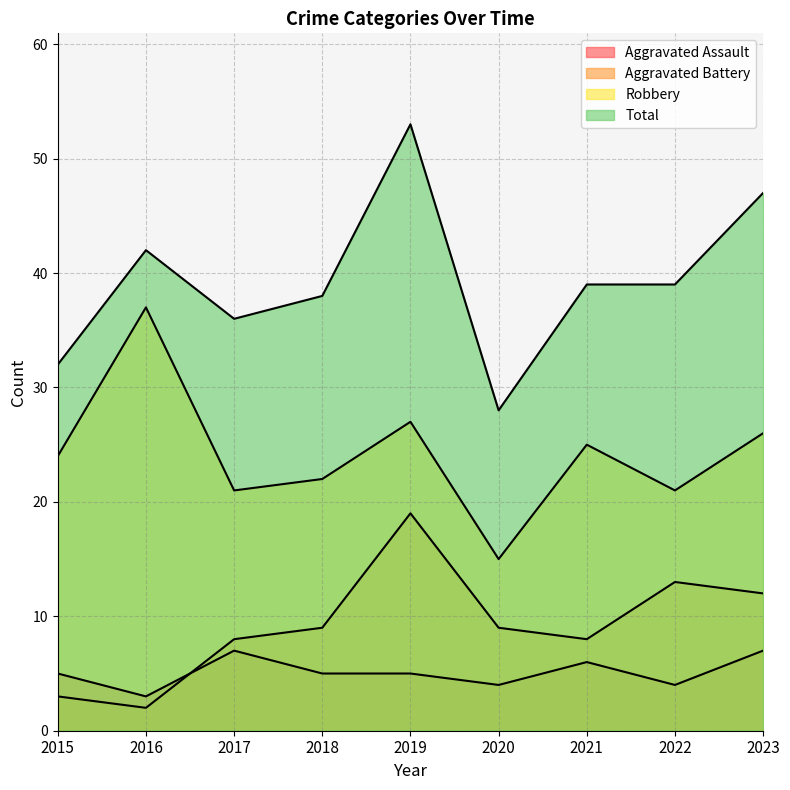

What is the total value across all series at 2017?

72